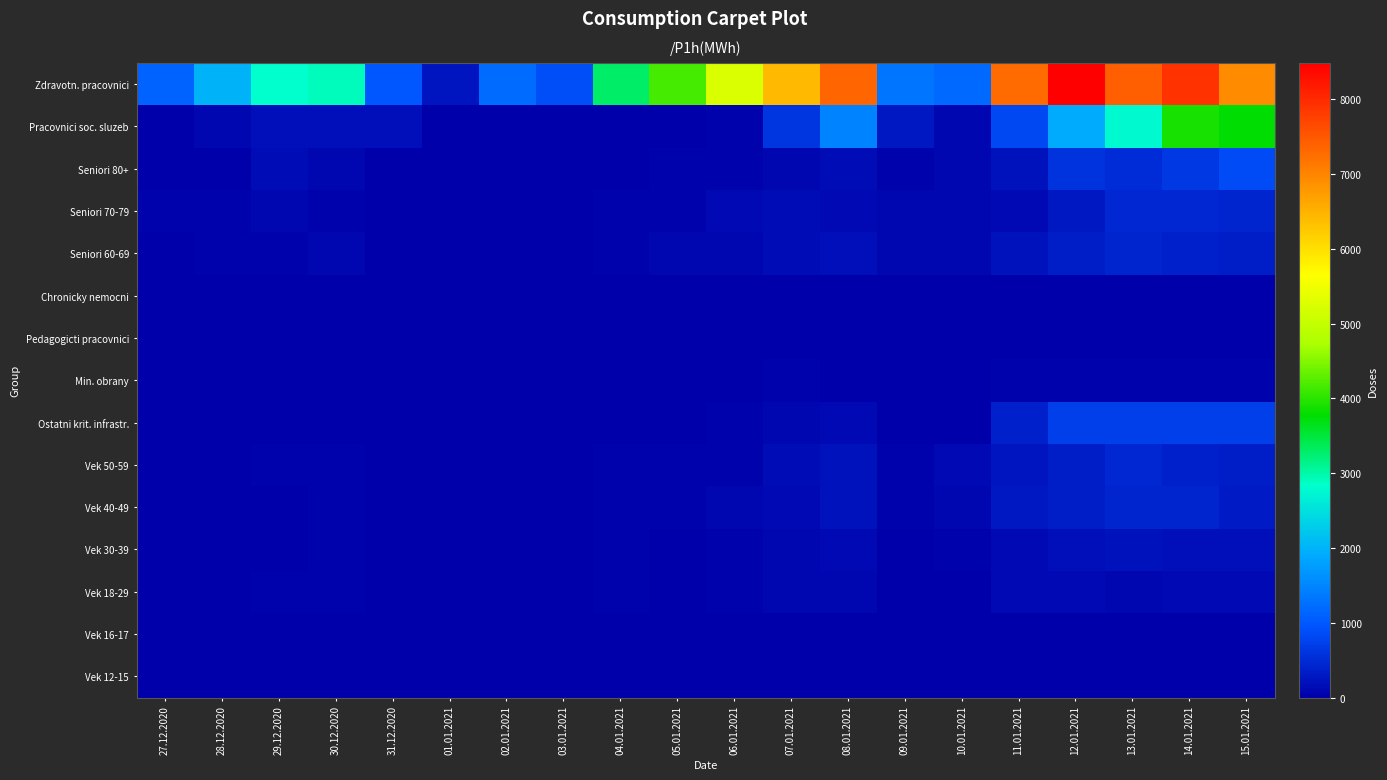

What is the total value across all series at 11.01.2021?

9836